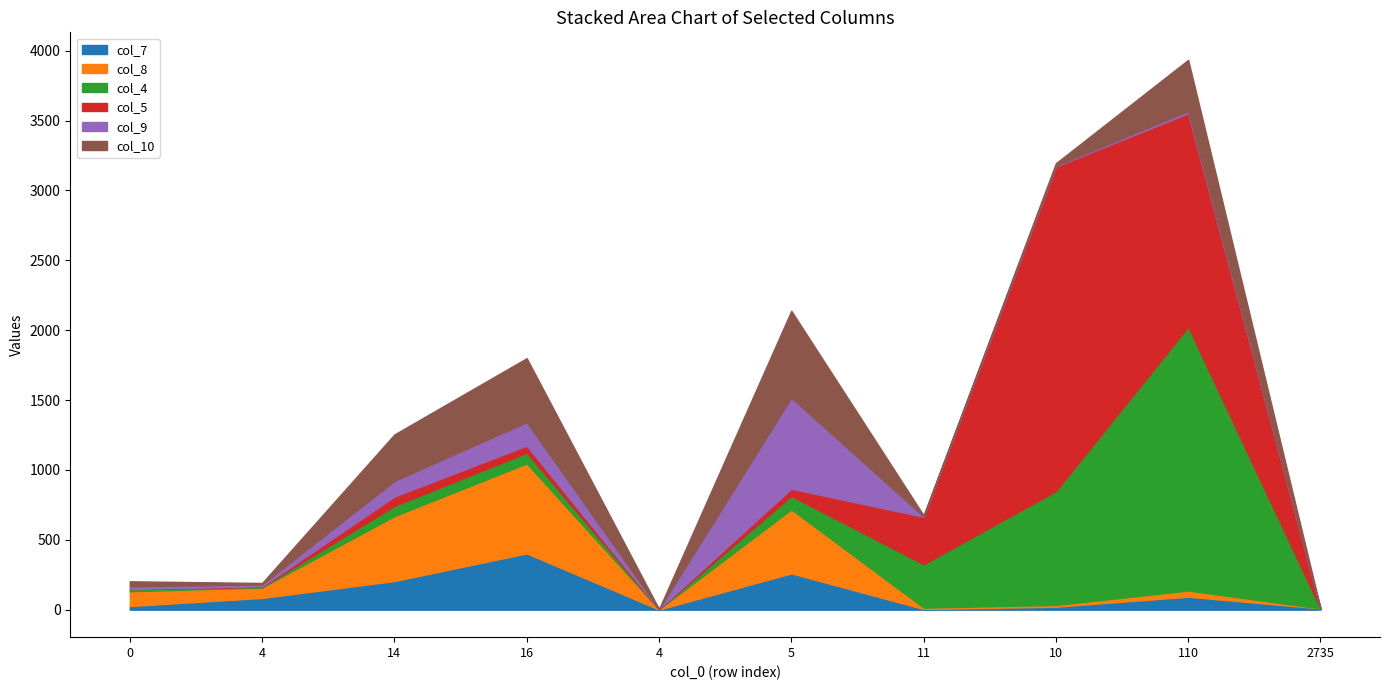

What is the value of the col_5 point at the 7th from the left?

340